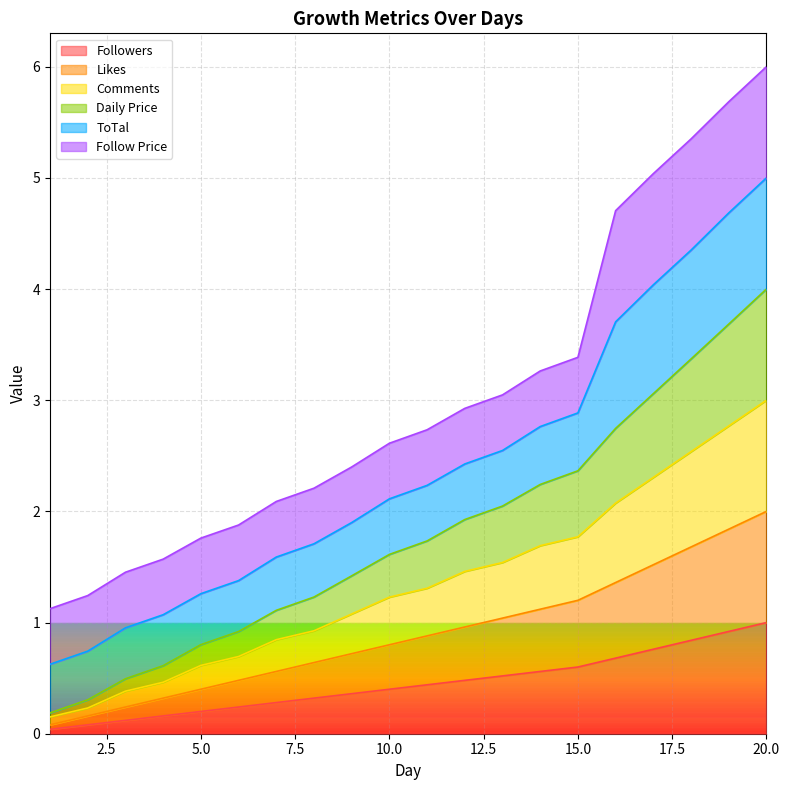

Does the chart display data point markers on the line(s)?

No